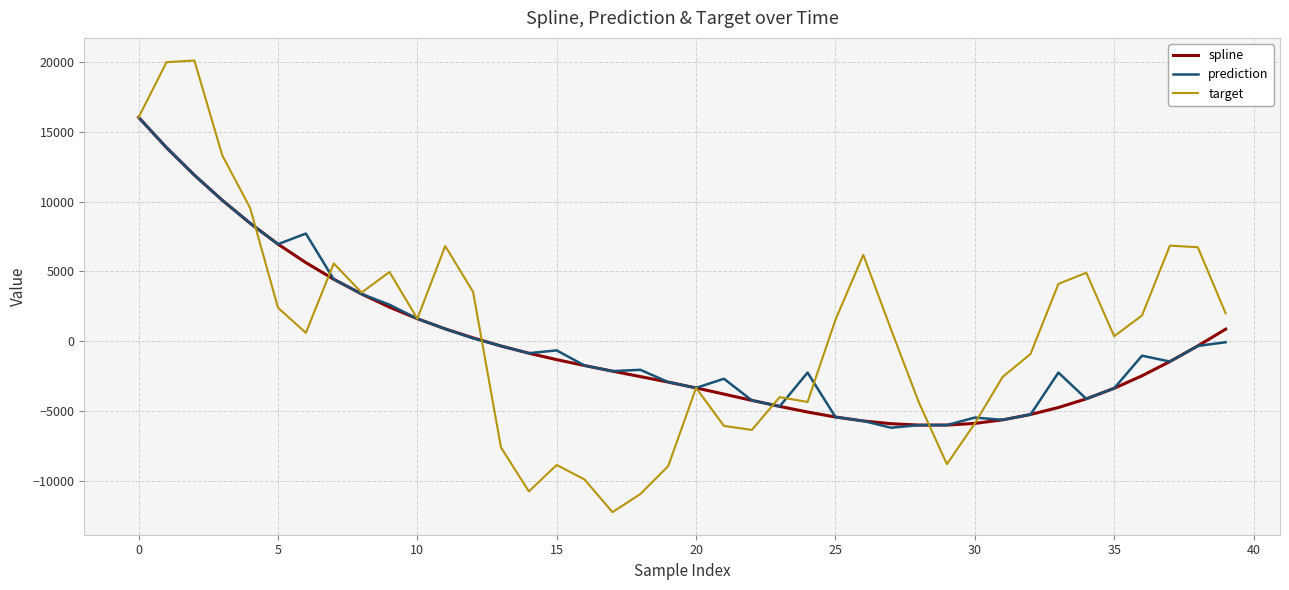

What is the minimum value shown in the chart?

-12252.9